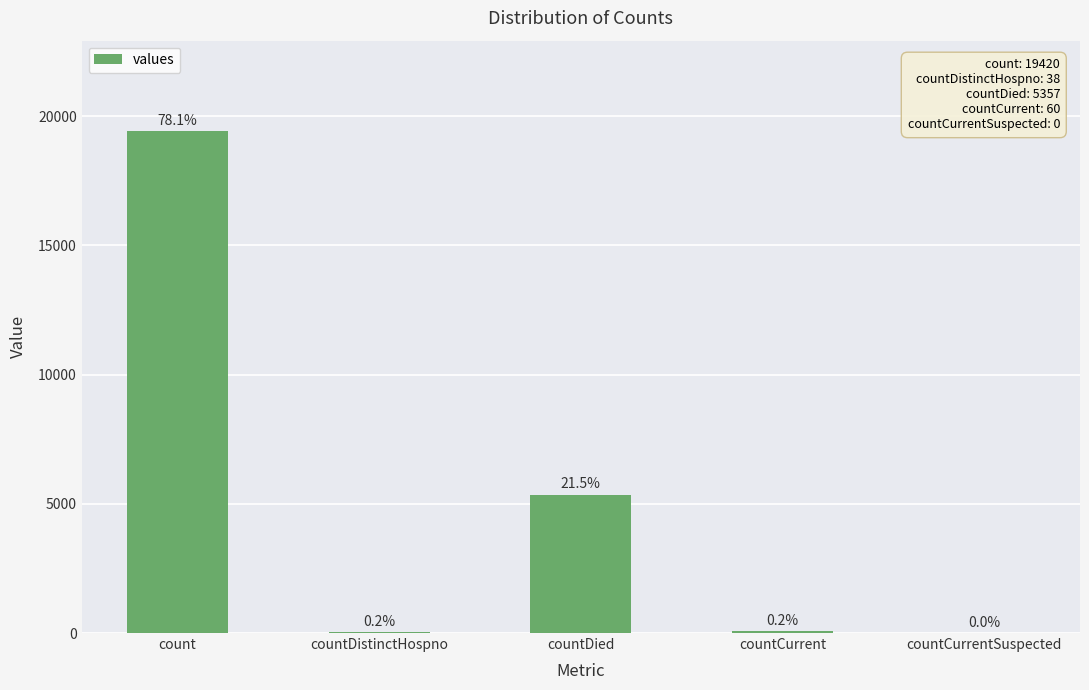

What value does the data have at countCurrent, to the nearest 50?

50